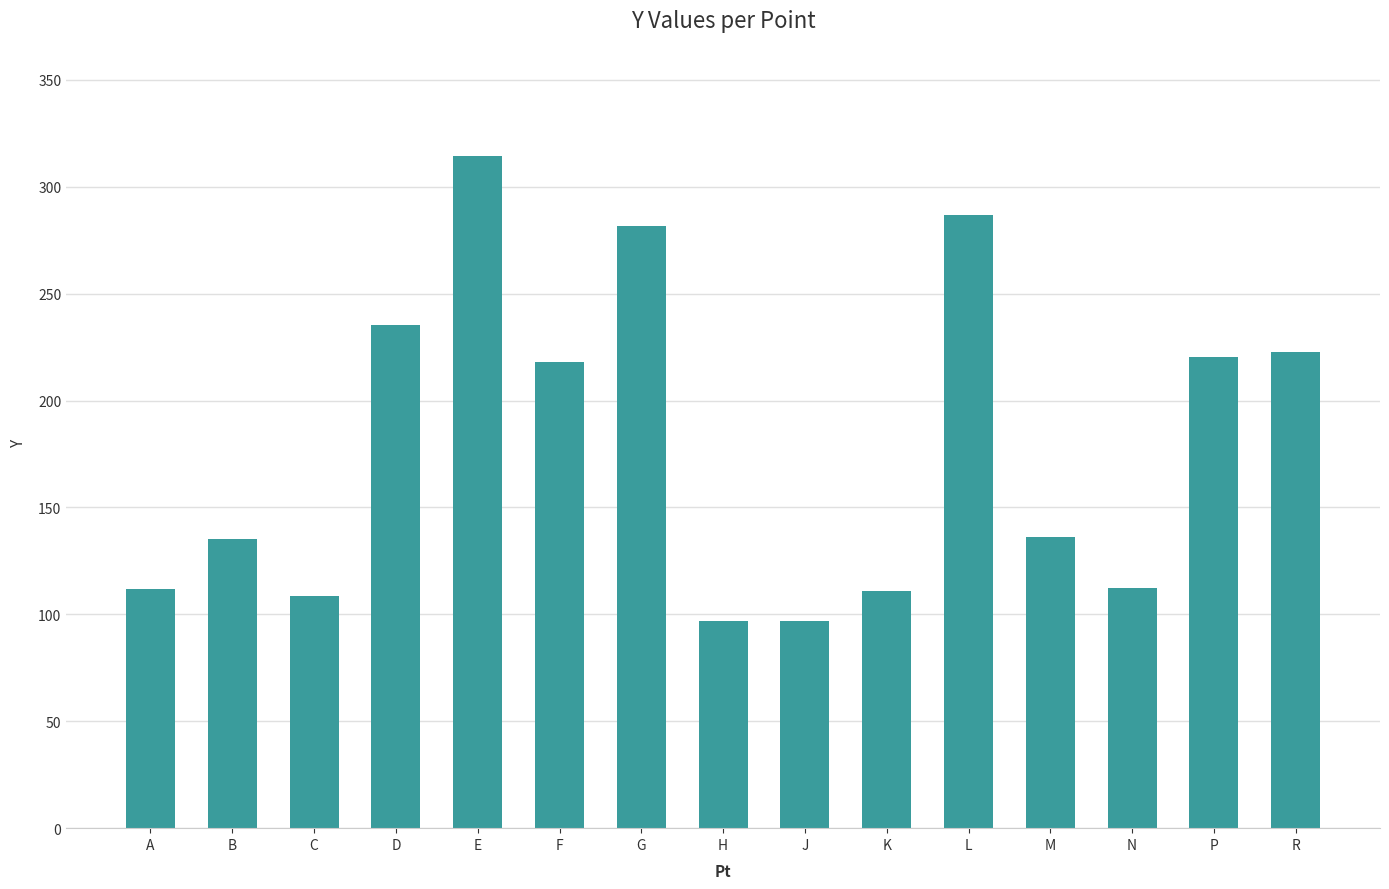

How many bars are there in total?

15